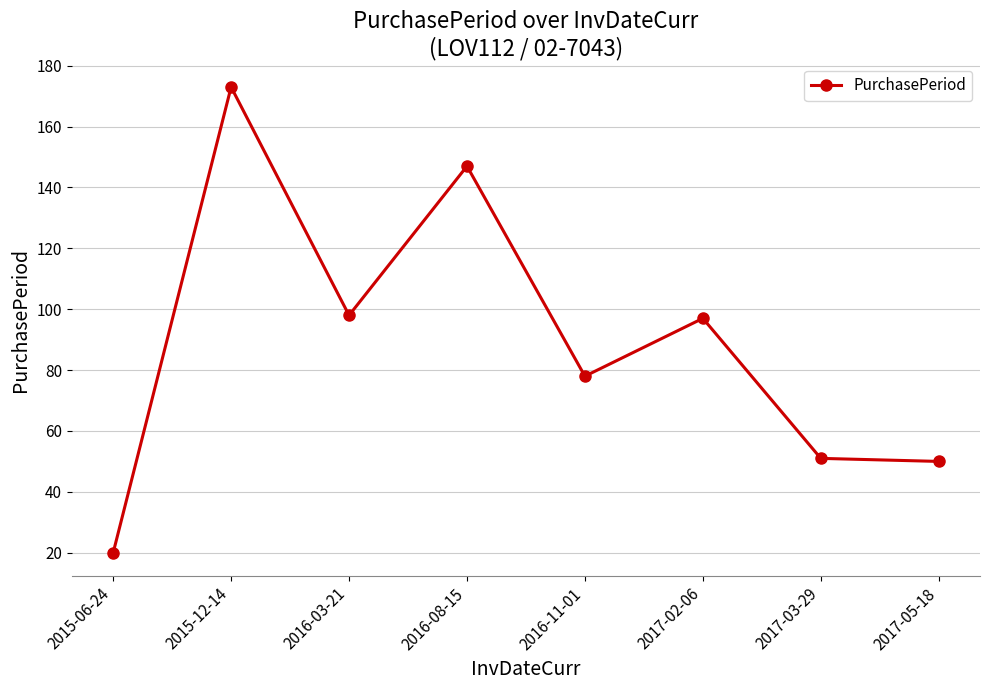

Is it true that the value at 2017-03-29 is 71?

False